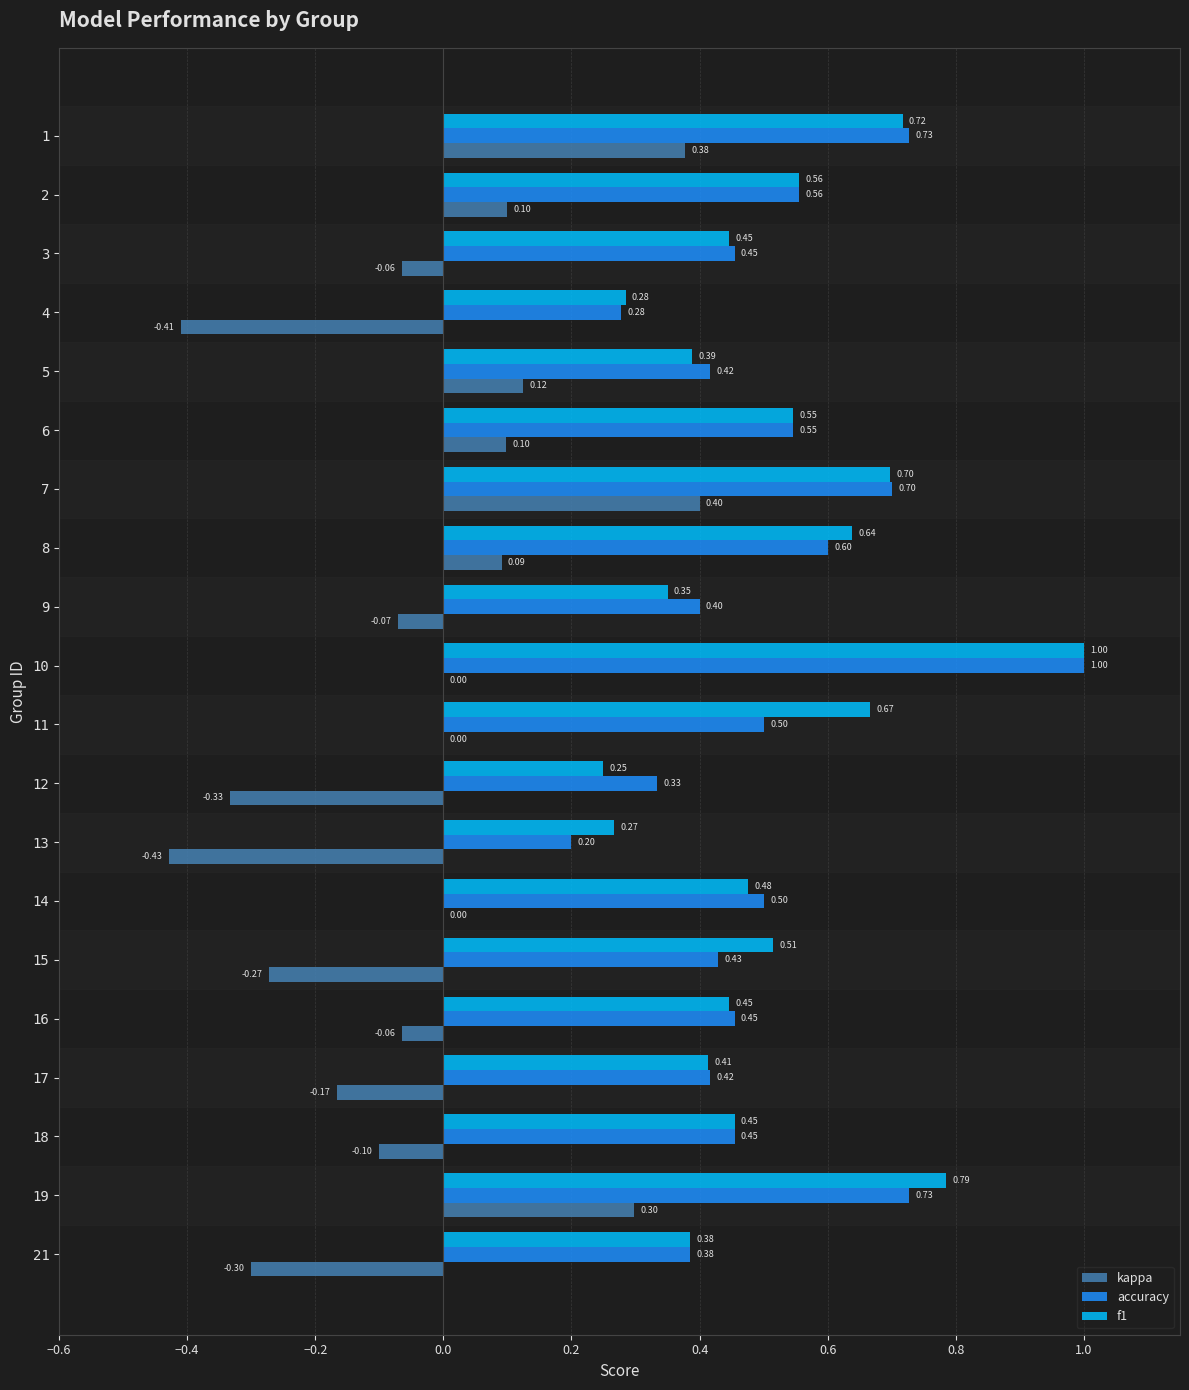

How many distinct data groups are displayed?

3